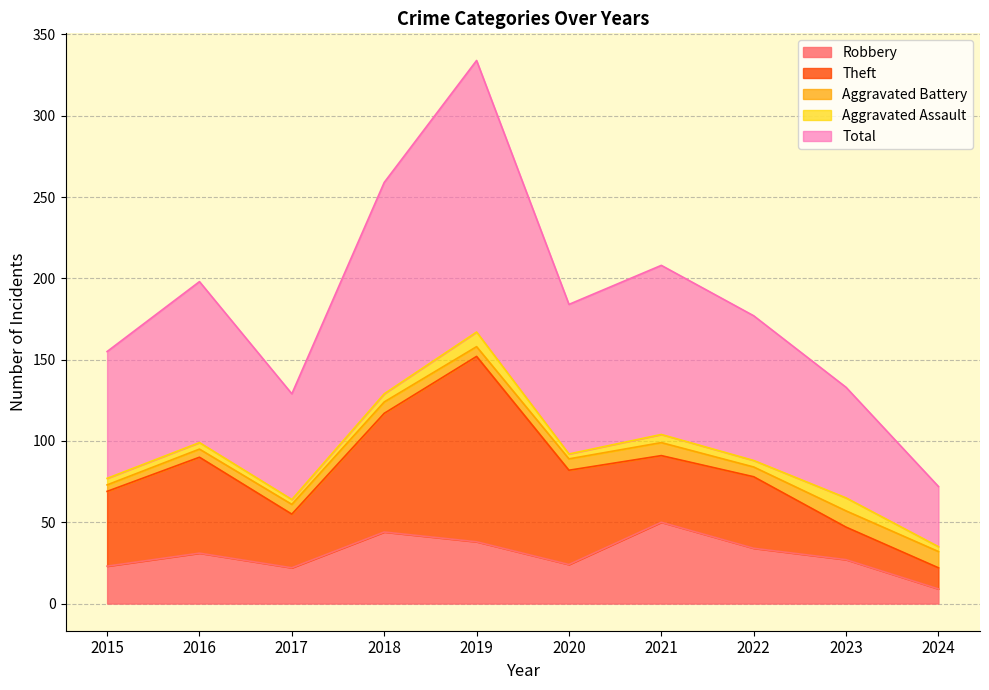

What is the value of the Robbery point at the 2nd from the left?

31